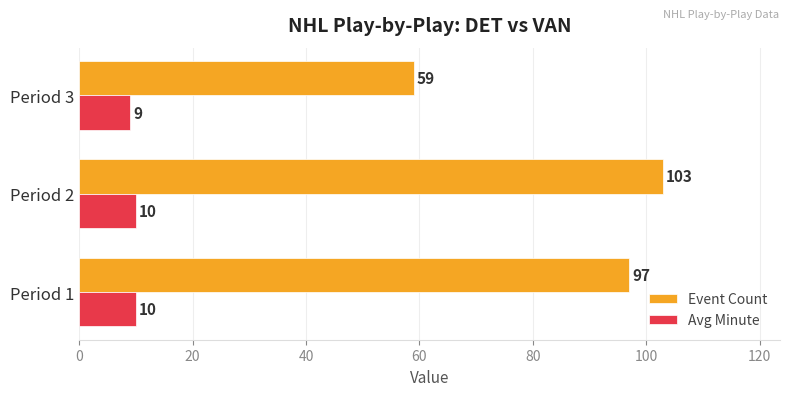

What is the difference between the highest and lowest values at Period 3?

50